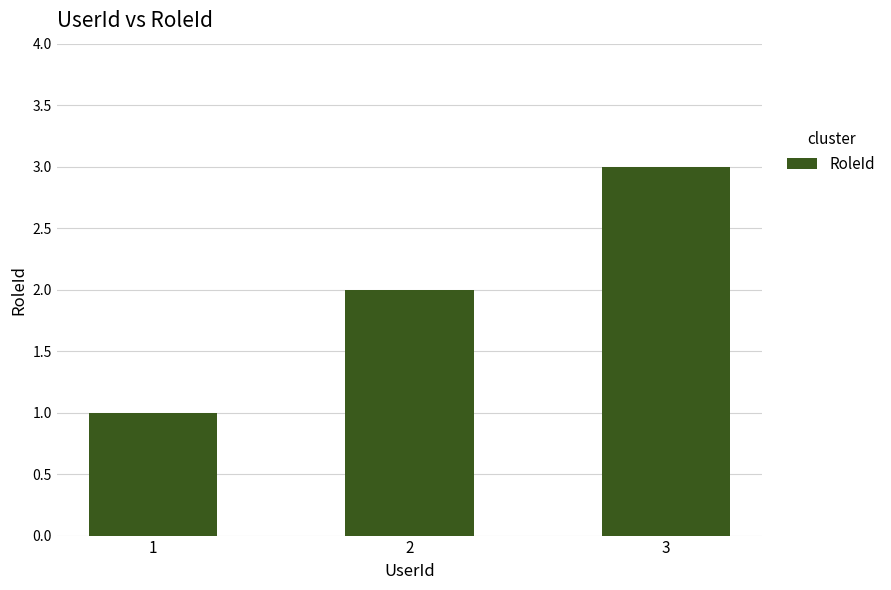

What is the sum of all values?

6